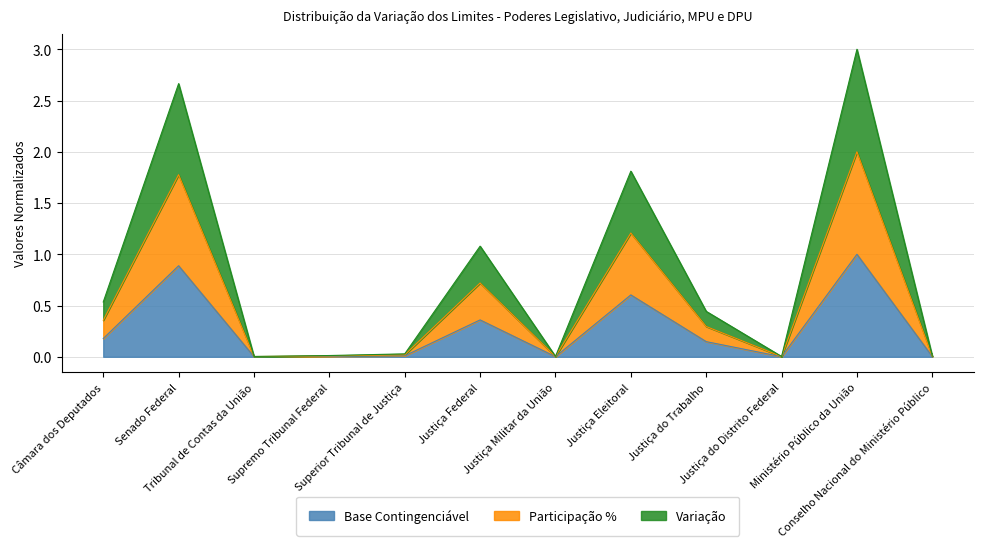

Which series has the largest range (max minus min)?

Variação